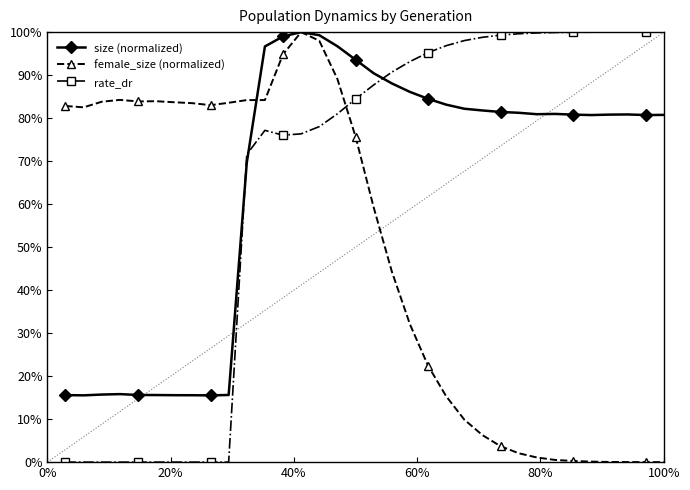

What is the difference between the maximum and minimum values in the size (normalized) series?

0.8